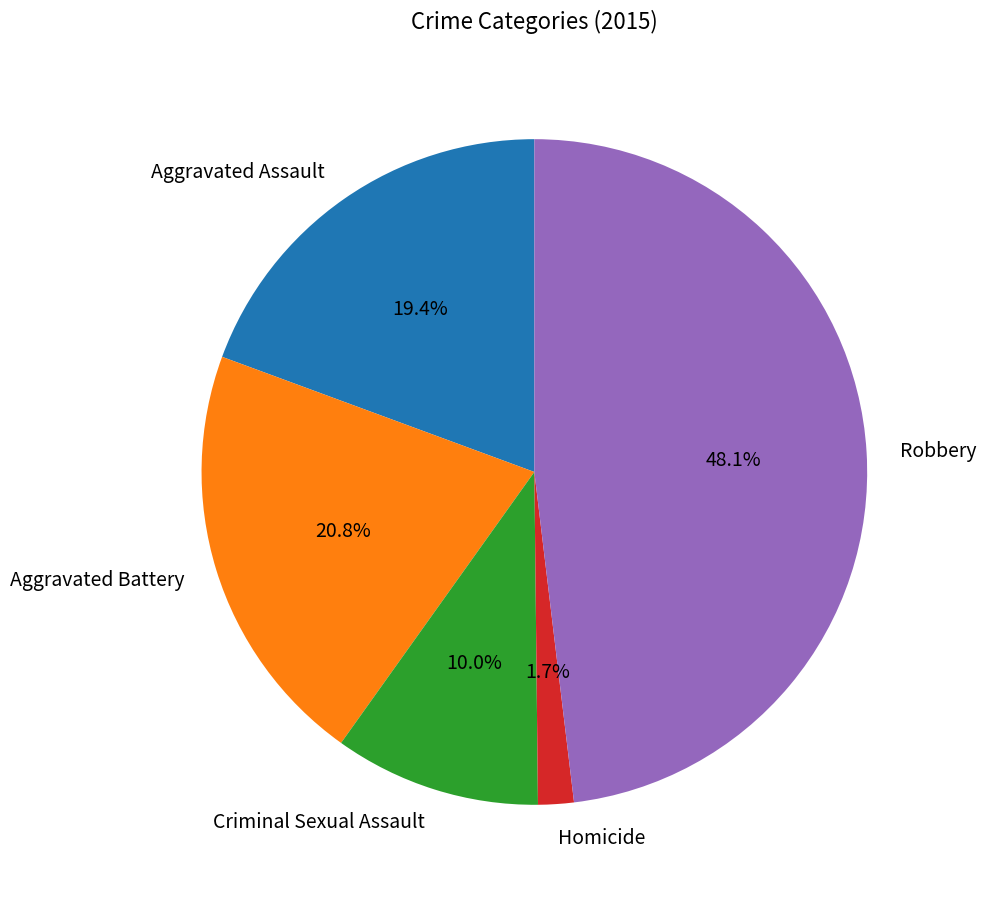

Combined, what portion of the pie is Aggravated Assault and Homicide?

21.1%